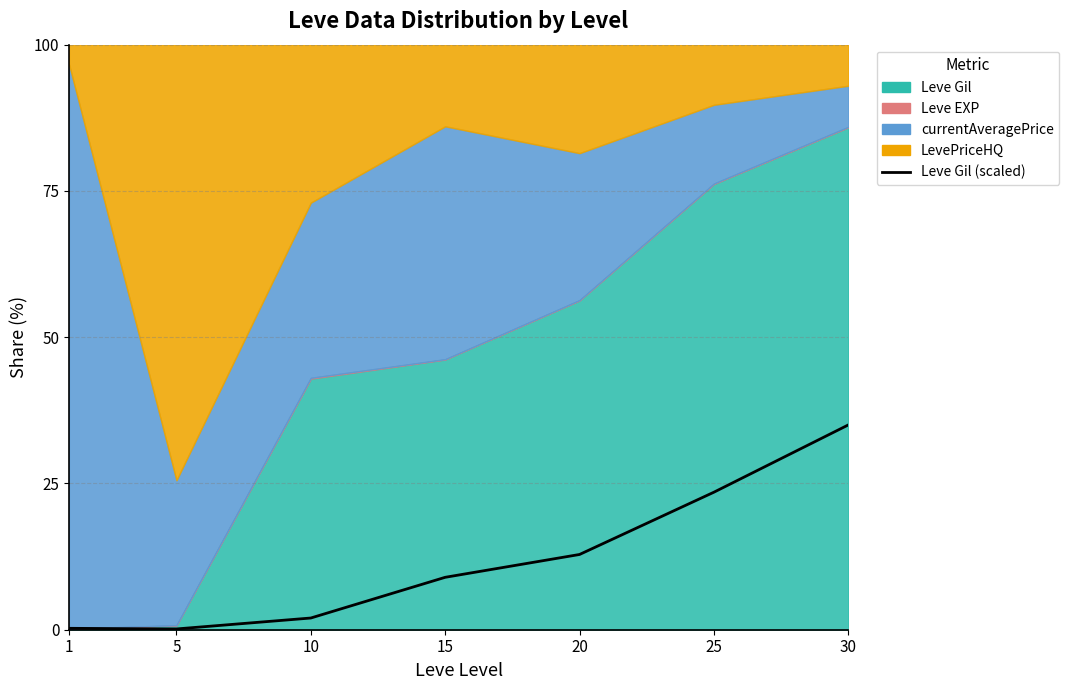

Reading left to right, extract all data points from this chart.

0.2	0.1	2.0	9.0	12.9	23.5	35.0